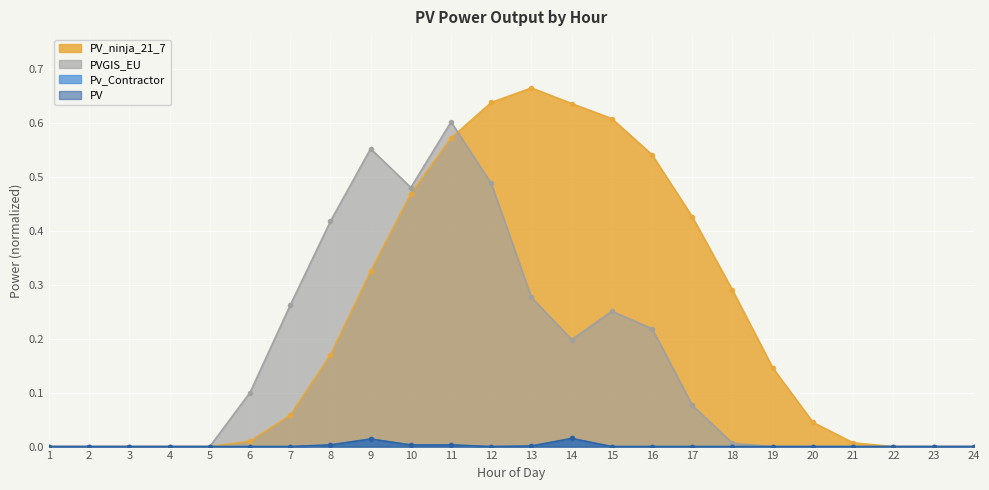

How many lines are shown in the chart?

4